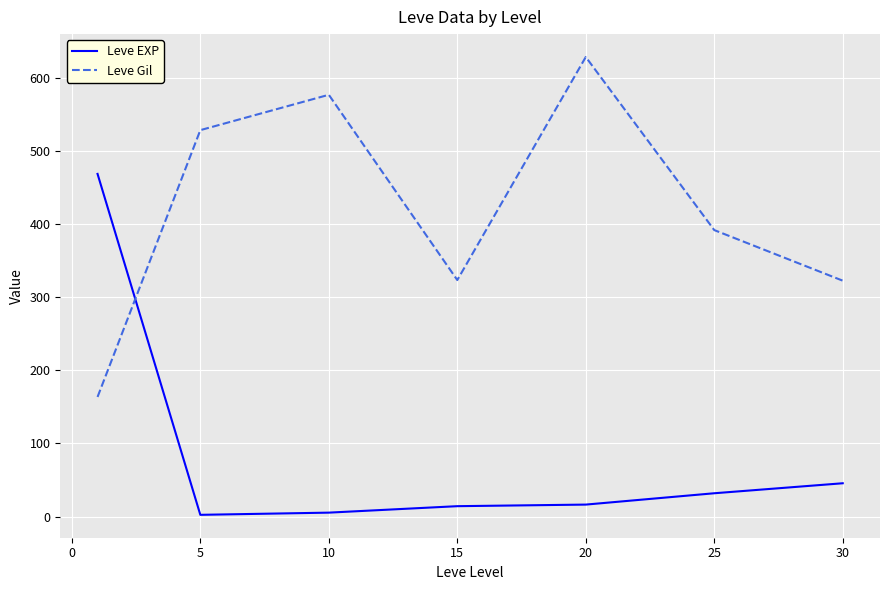

What is the difference between the maximum and second lowest values in the Leve Gil series?

305.8